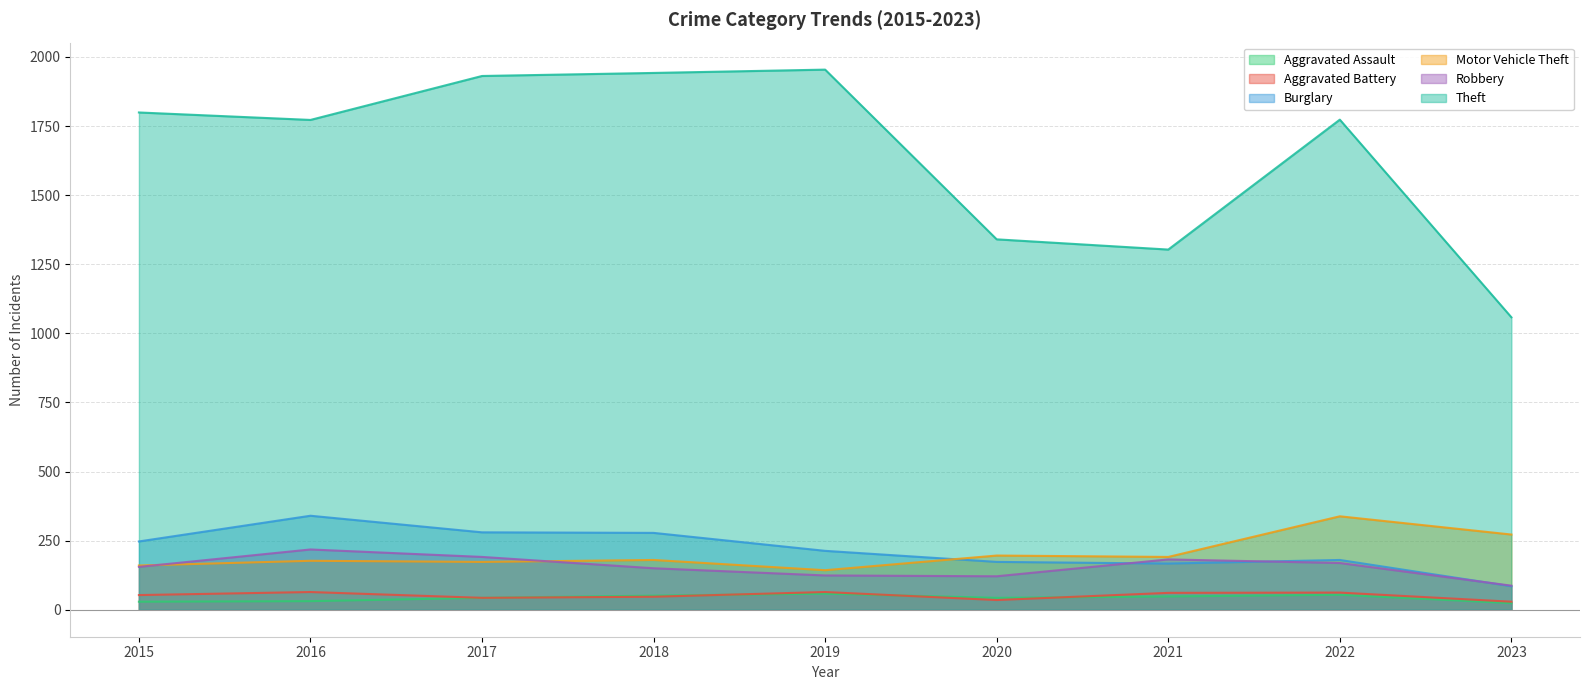

Is it true that Motor Vehicle Theft equals 295 at 2020?

False